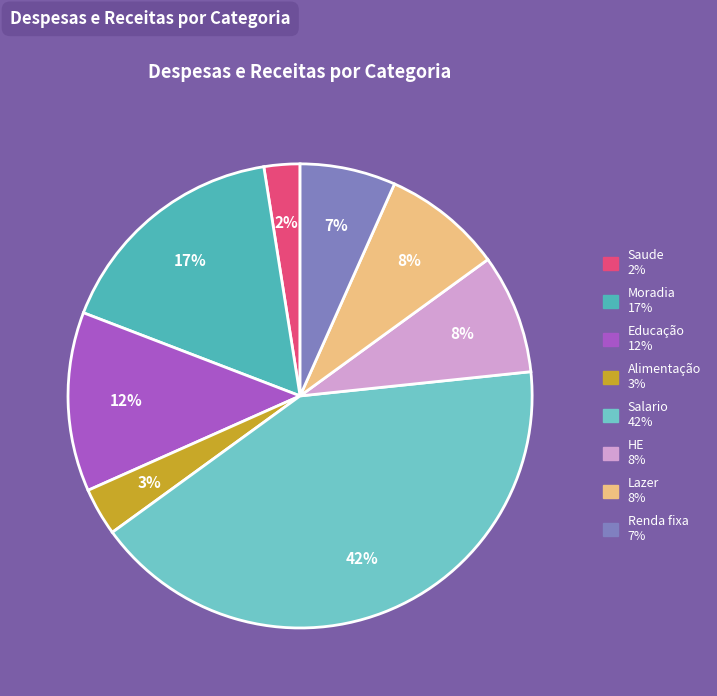

Is the sum of Renda fixa and Alimentação greater than half?

No